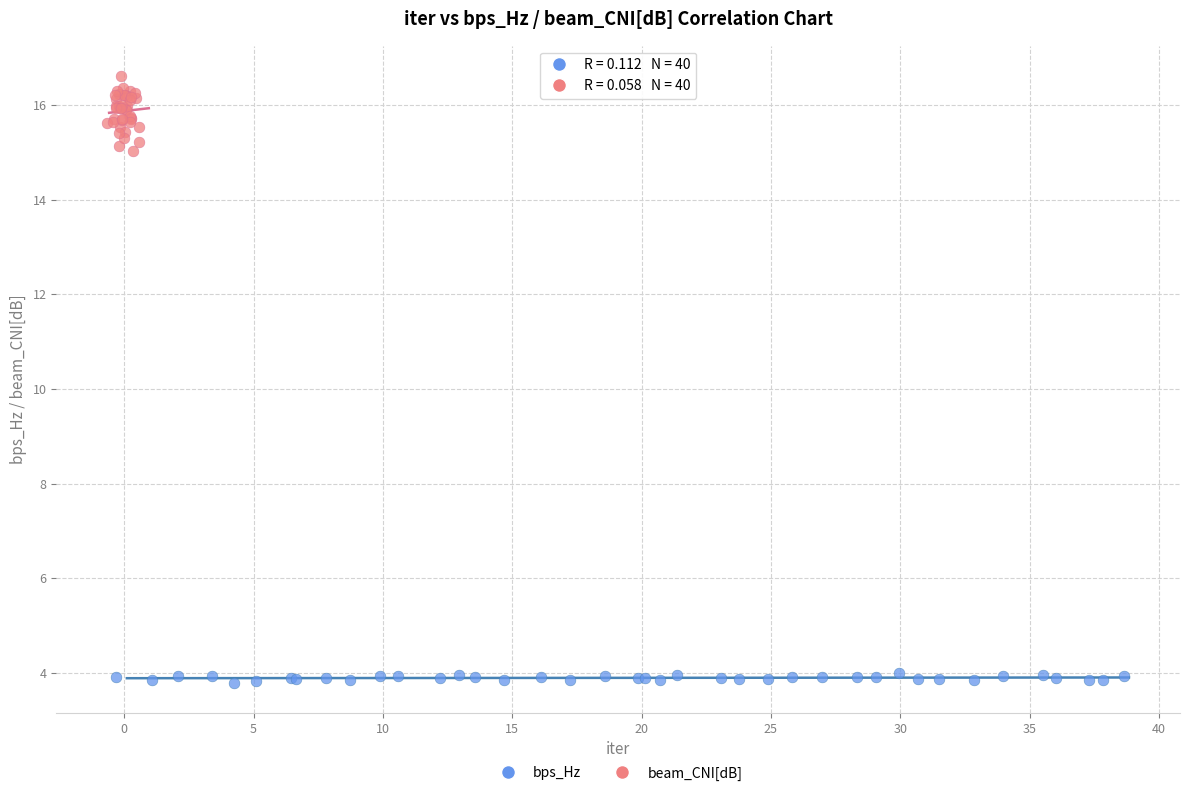

Which series has the widest spread of Y values?

beam_CNI[dB]